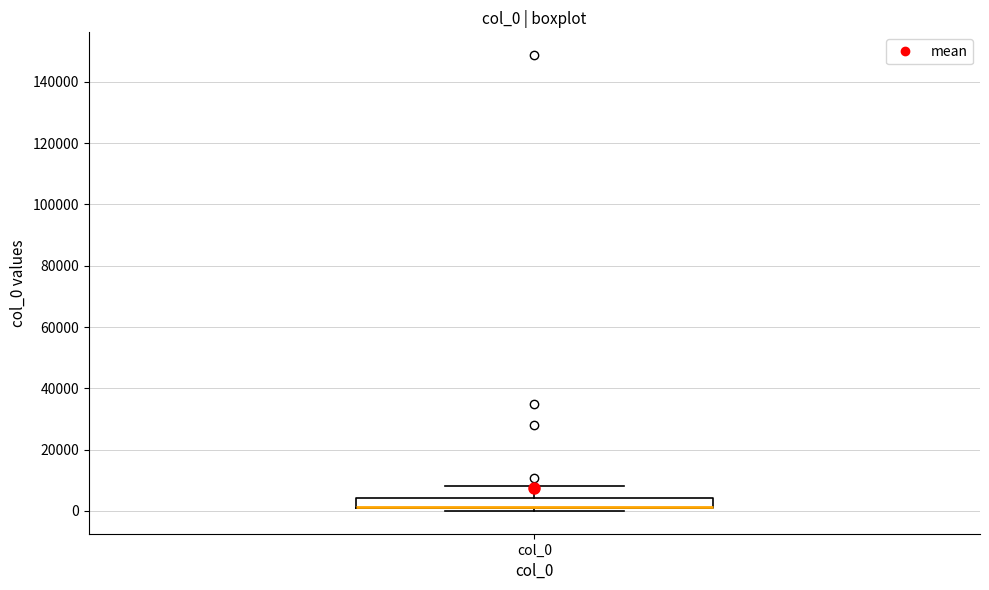

Where is the upper edge of the box for col_0 on the y-axis? The values are not printed on the chart, so give them approximately, as read against the axis.

4000